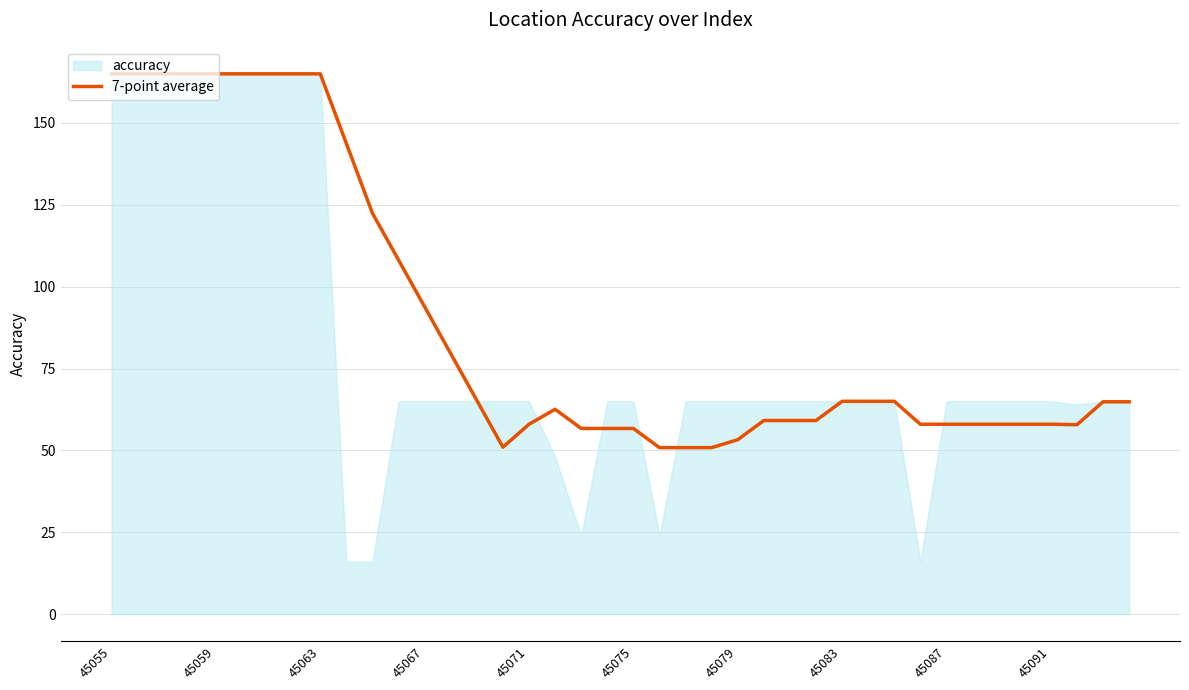

Is it true that the value at 33 is 103.6?

False